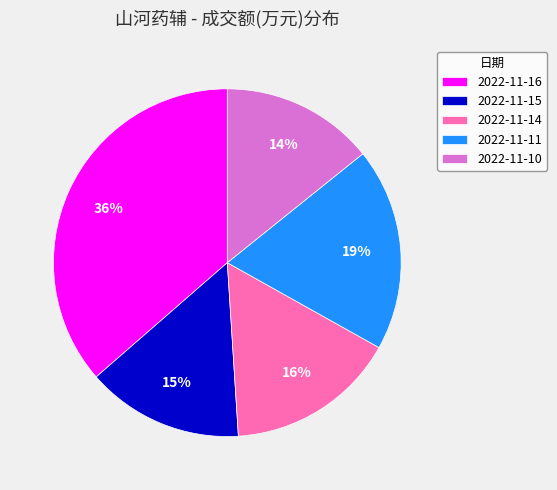

Is the sum of 2022-11-10 and 2022-11-14 greater than half?

No